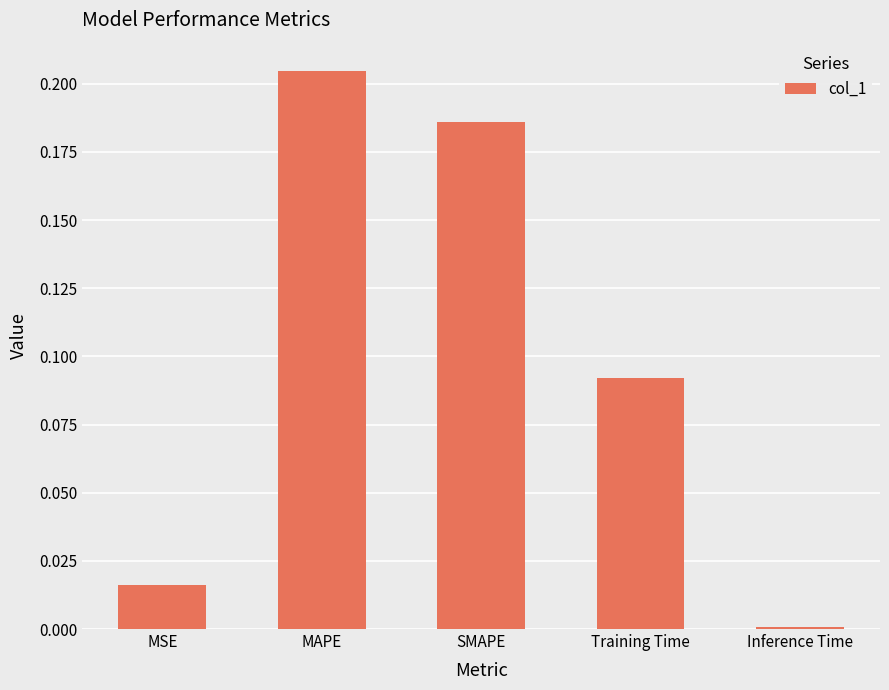

What is the label of the 2nd bar from the left?

MAPE